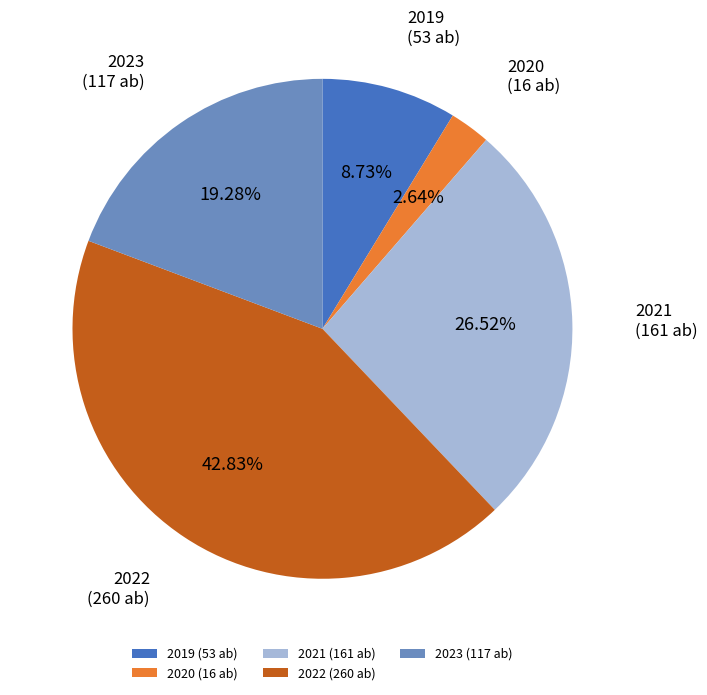

Does any single category account for the majority?

No